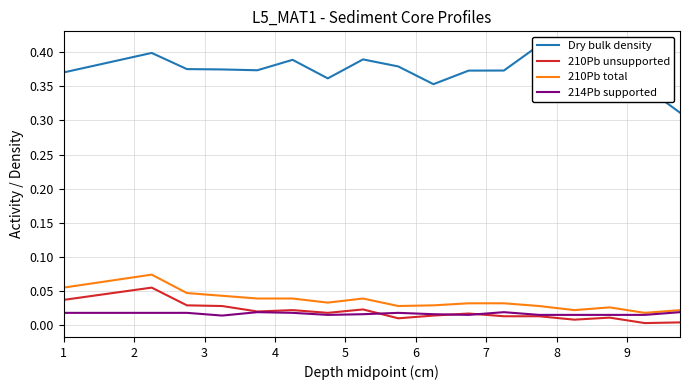

True or false: 210Pb unsupported and 210Pb total intersect in this chart.

False